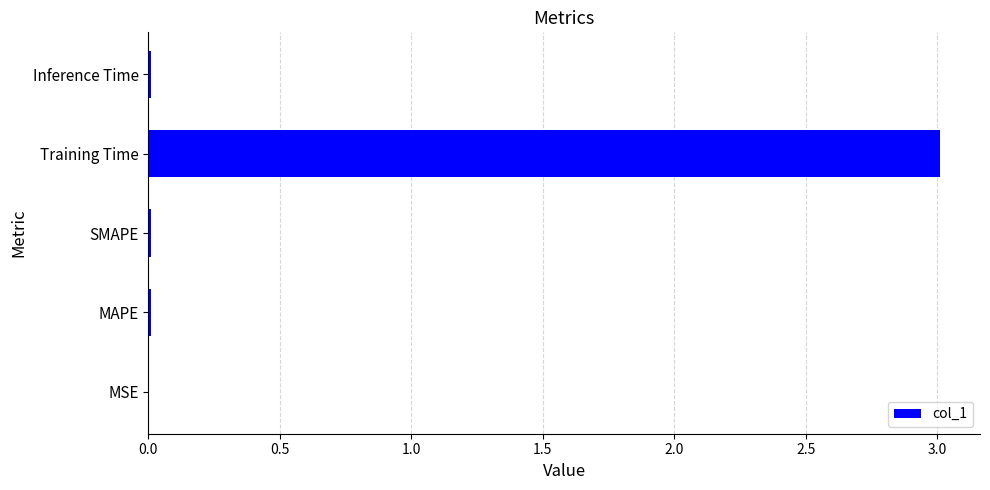

The chart shows a value of 3.0 at Training Time. True or false?

True